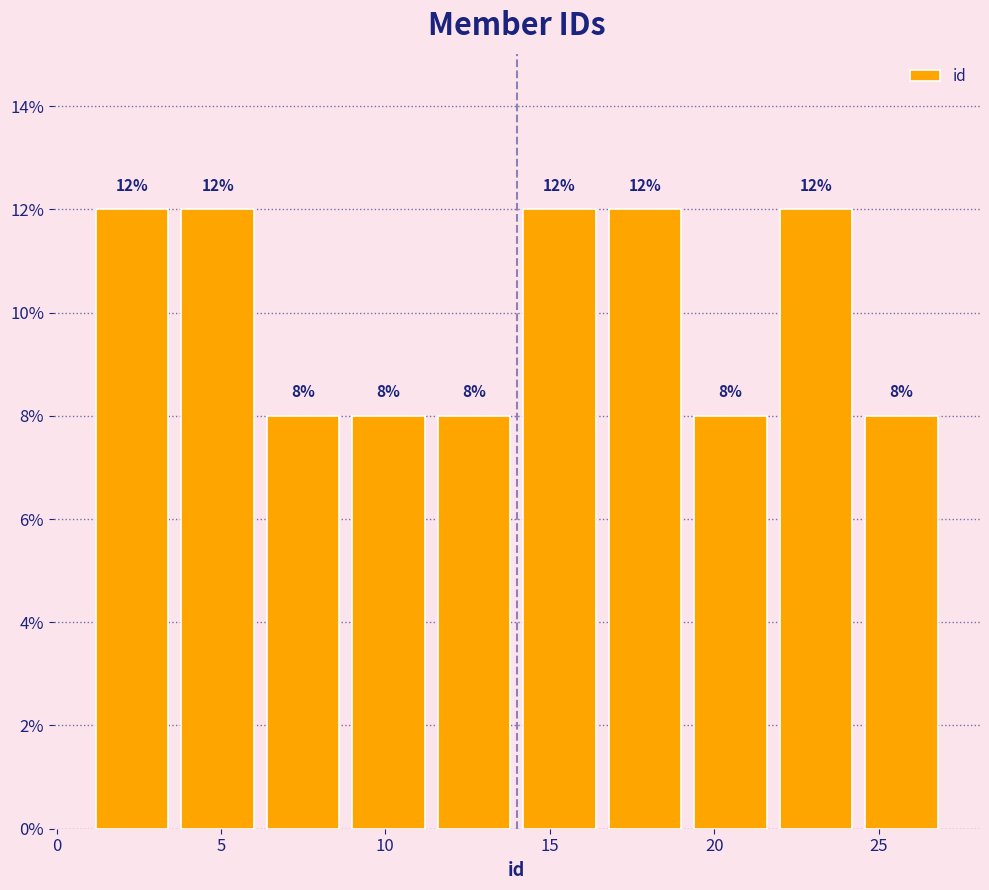

Reading left to right, transcribe this chart: for each bar, give the range it covers on the x-axis and its height. The bar edges are not printed on the chart, so give them approximately, as read against the axis.

1.0 to 3.6: 12
3.6 to 6.2: 12
6.2 to 8.8: 8
8.8 to 11.4: 8
11.4 to 14.0: 8
14.0 to 16.6: 12
16.6 to 19.2: 12
19.2 to 21.8: 8
21.8 to 24.4: 12
24.4 to 27.0: 8